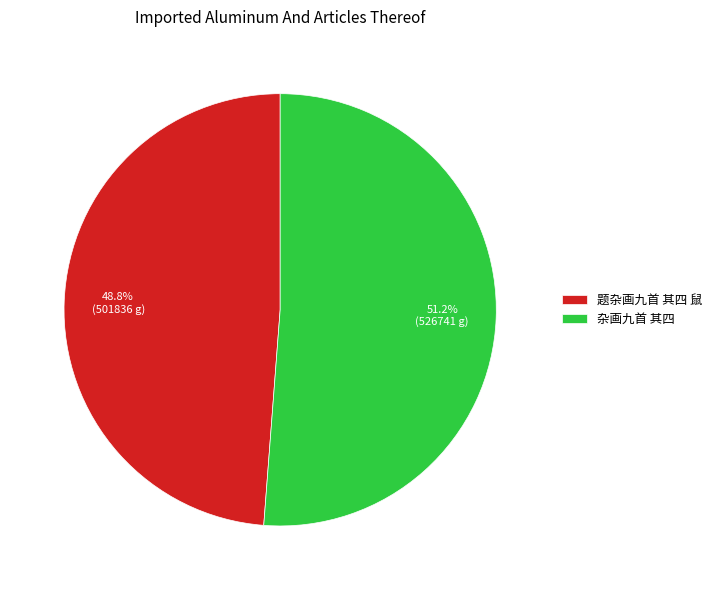

To the nearest percent, what is the average slice percentage?

50%